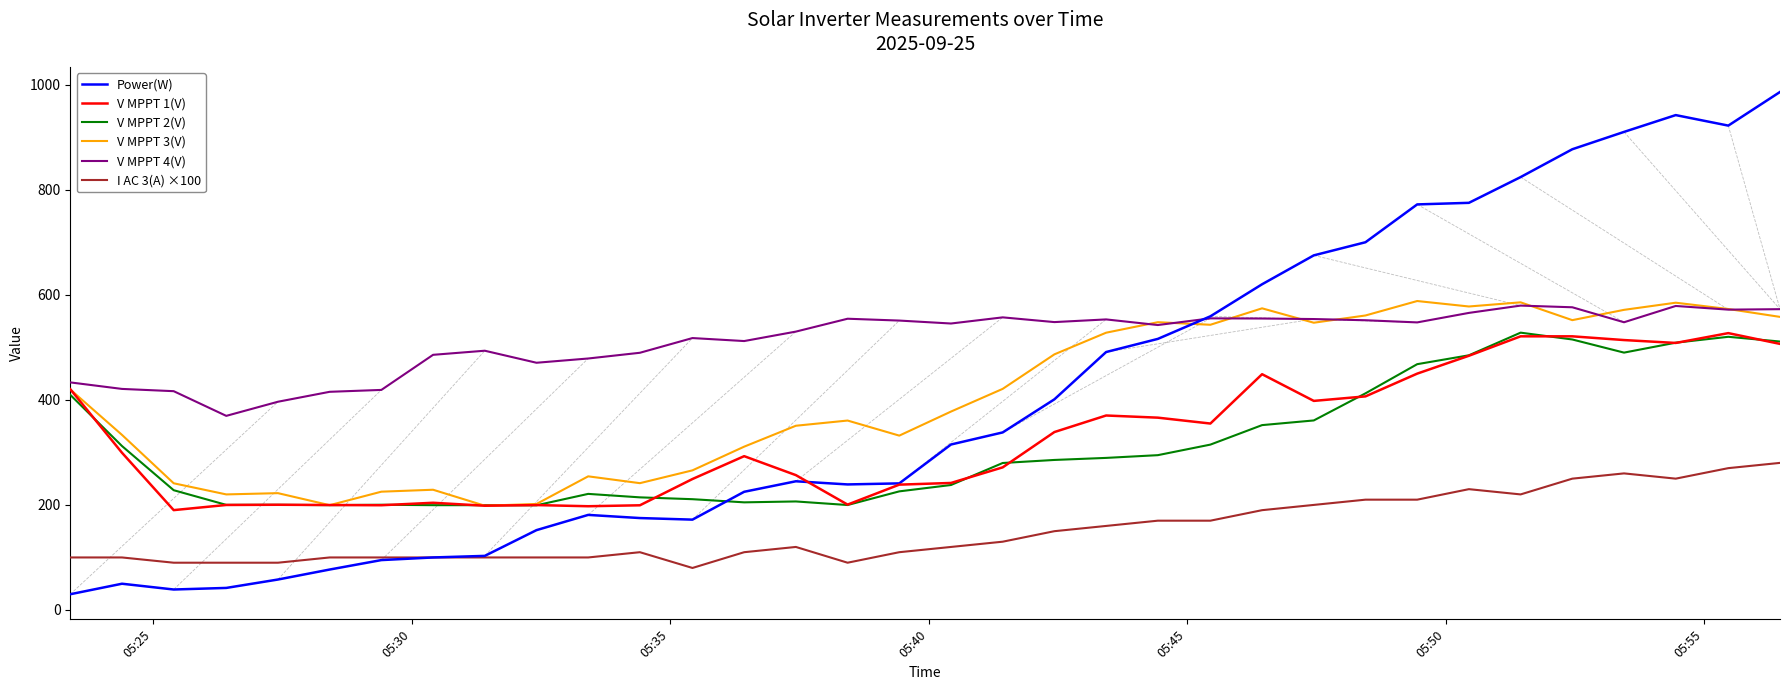

True or false: V MPPT 2(V) and V MPPT 4(V) cross at least once.

False